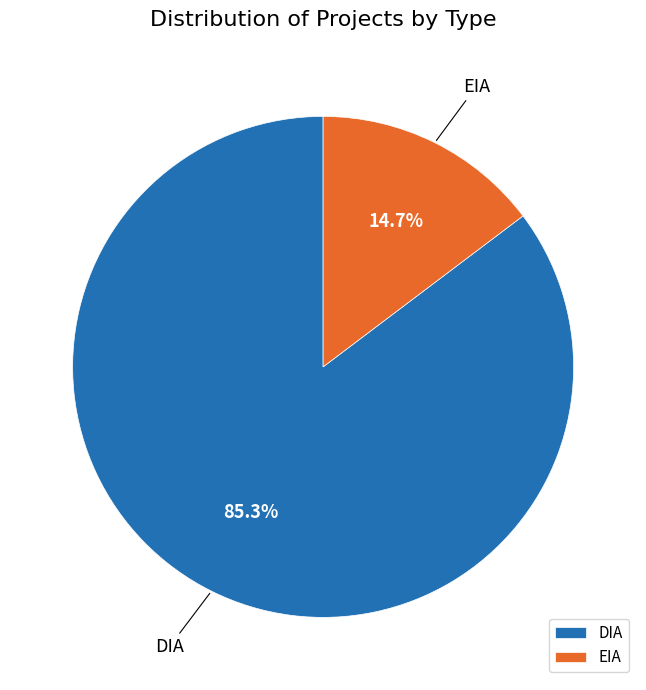

Count the number of slices in the pie.

2